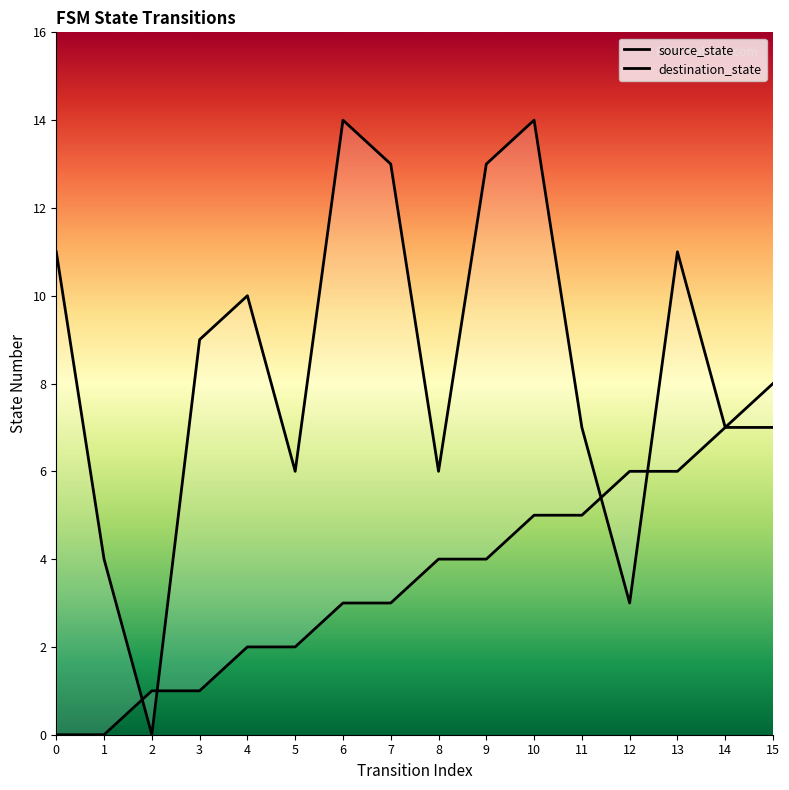

Between which two adjacent categories do source_state and destination_state first intersect?

1 and 2